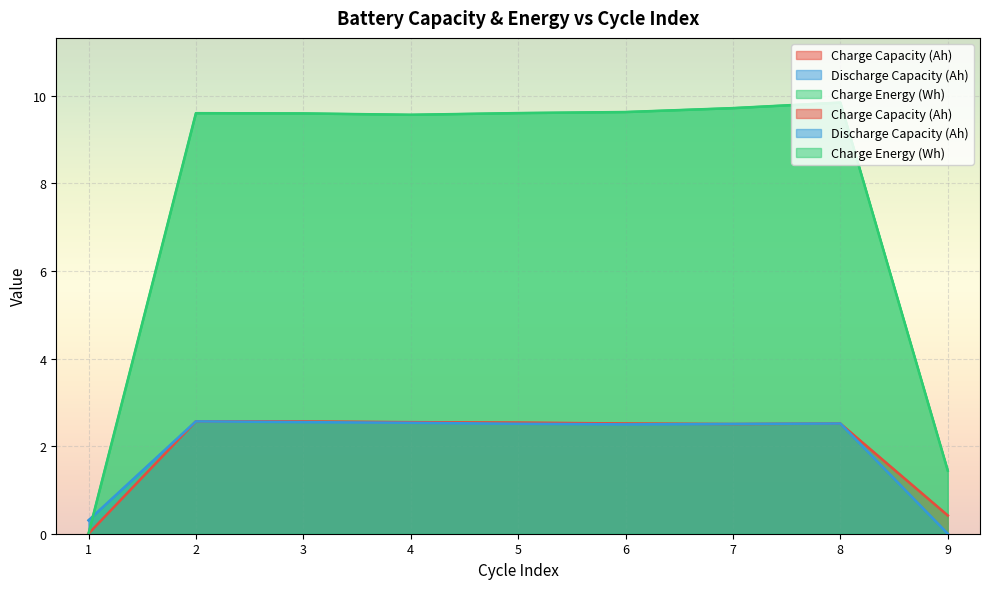

Between 9 and 3, which is larger?

3